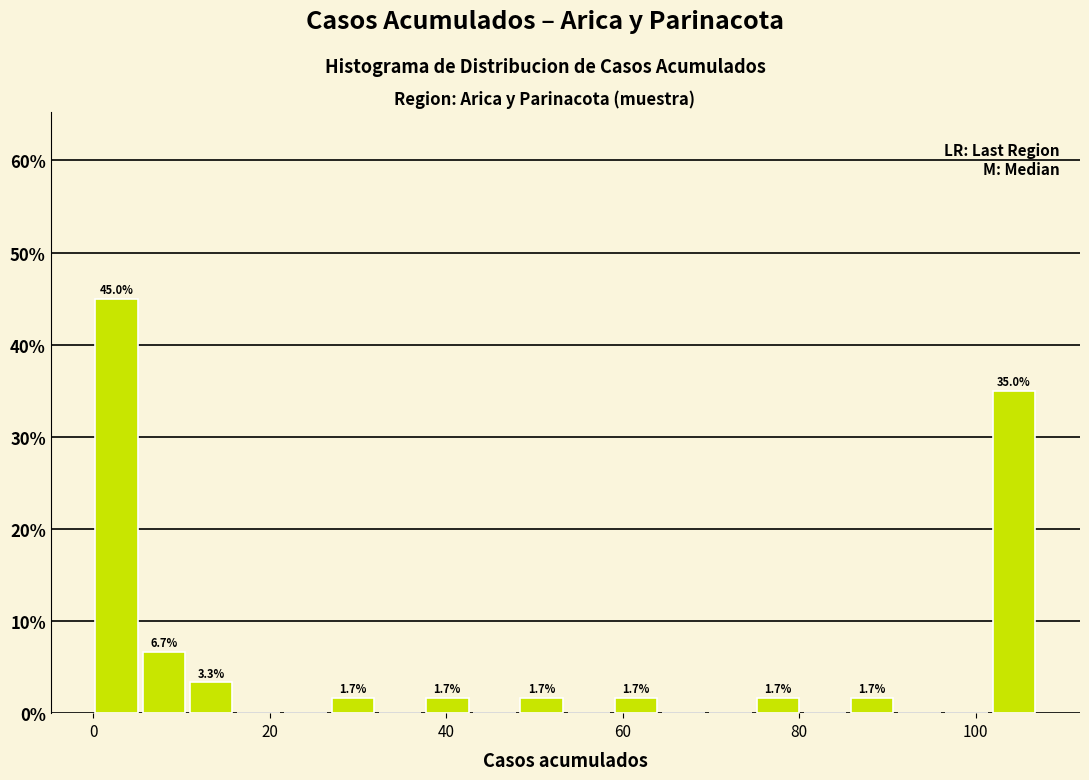

Around what value on the x-axis is the tallest bar? Give the approximate position of its centre, as read against the axis.

2